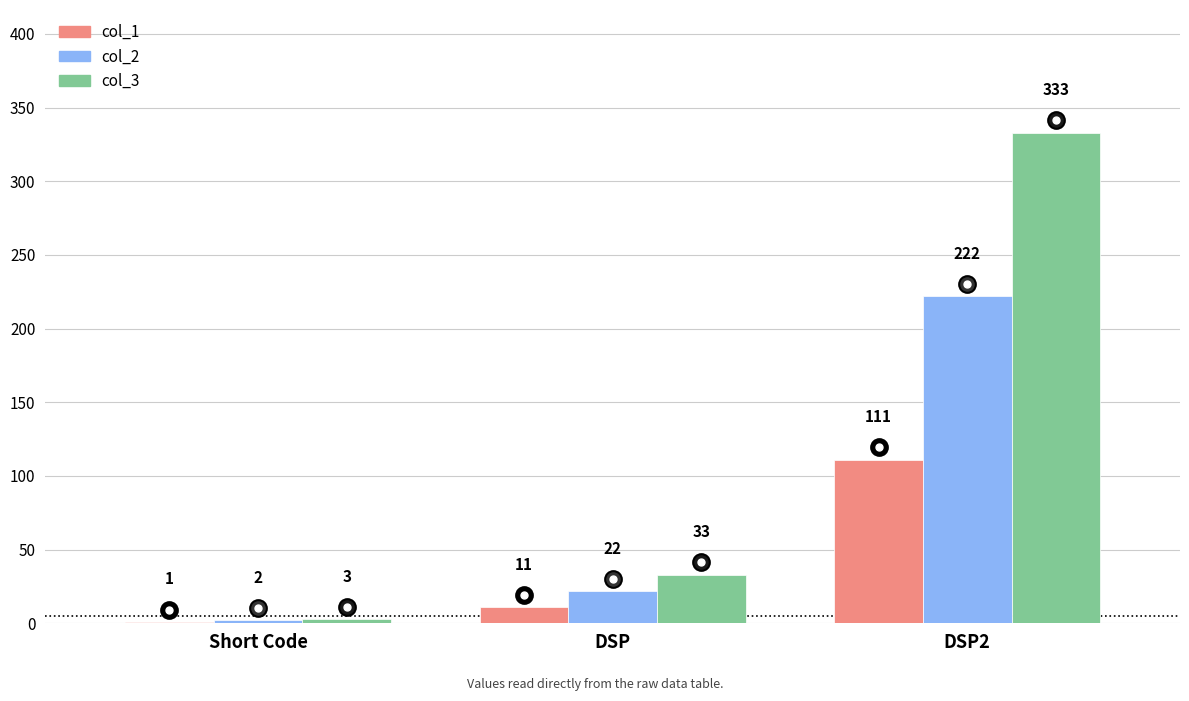

Which category has the highest value in the col_2 series?

DSP2